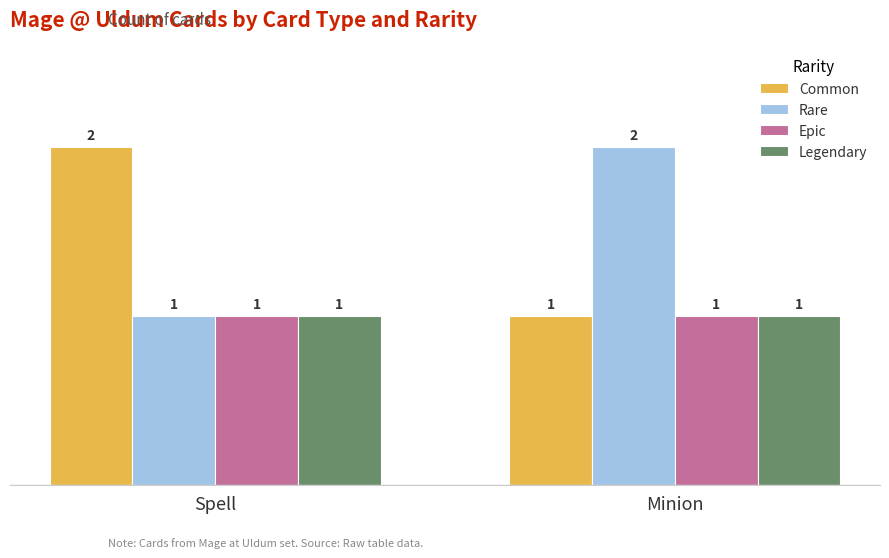

Is it true that Common equals 1 at Minion?

True